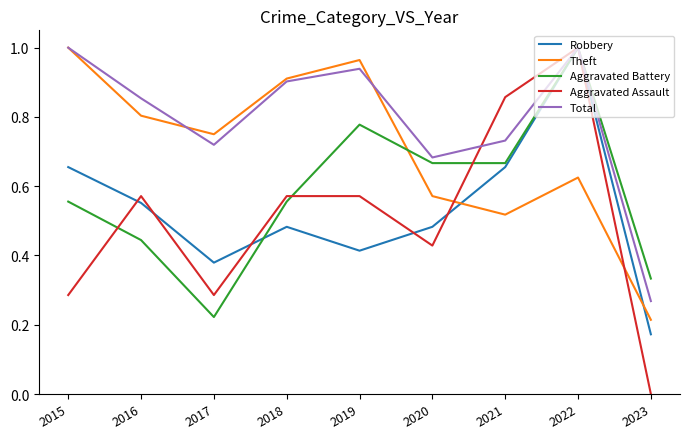

Which series ends up on top after the final intersection of Theft and Aggravated Assault?

Theft